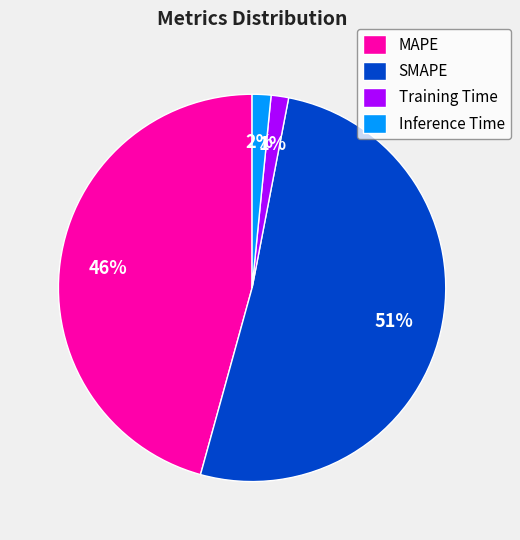

To the nearest percent, what is the difference between the MAPE and Inference Time slice percentages?

44%